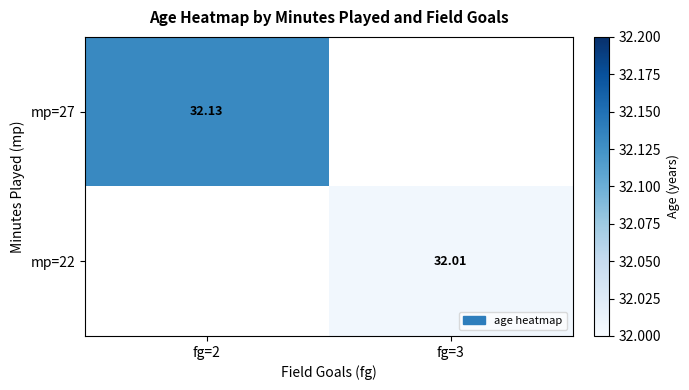

How many positive values does the mp=27 series have?

1